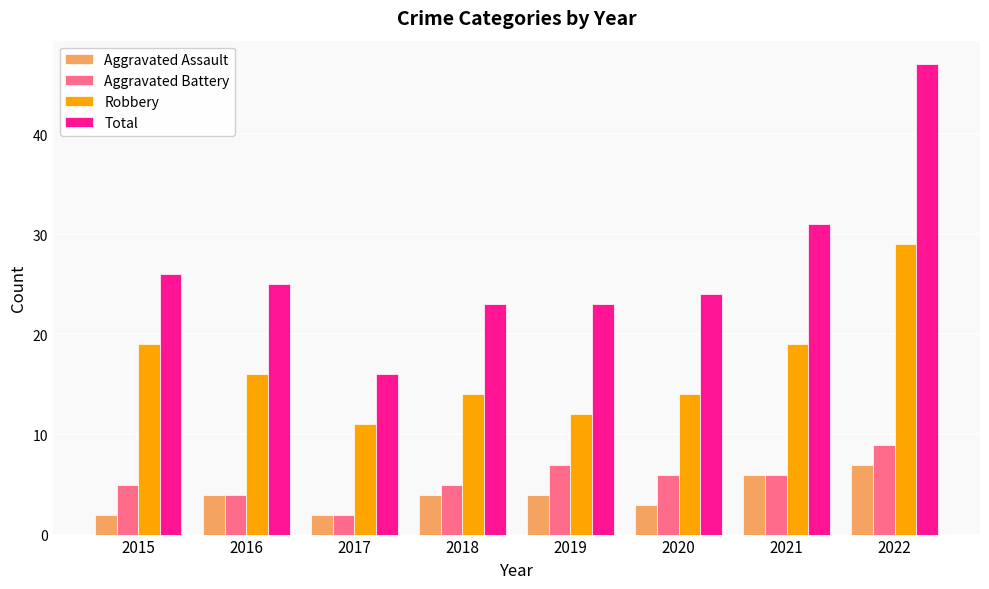

Reading left to right, what are all the values shown in this chart?

Aggravated Assault: 2	4	2	4	4	3	6	7
Aggravated Battery: 5	4	2	5	7	6	6	9
Robbery: 19	16	11	14	12	14	19	29
Total: 26	25	16	23	23	24	31	47